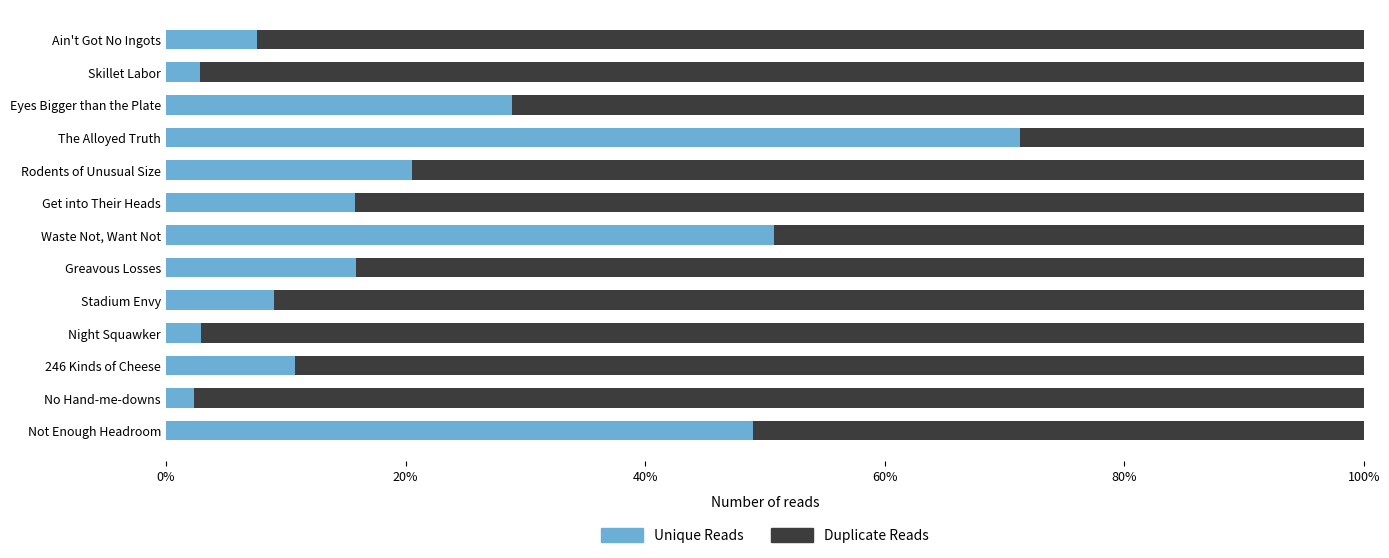

What are all the series names shown in the legend?

Unique Reads, Duplicate Reads